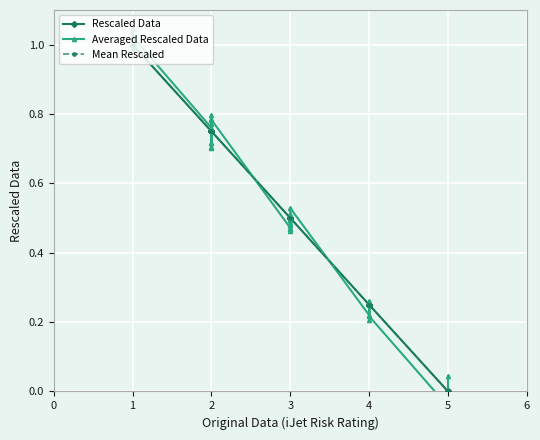

What is the maximum value for Mean Rescaled?

1.0